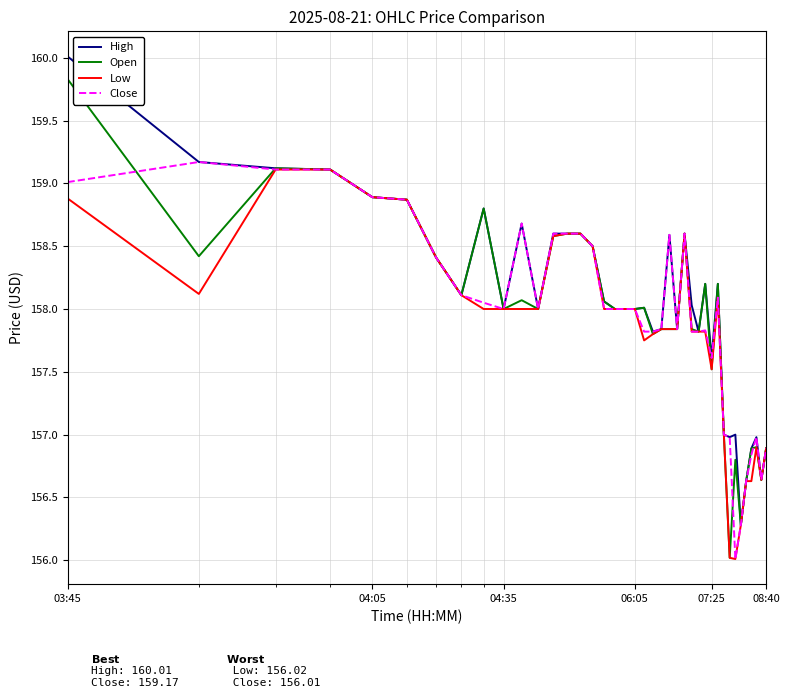

Which series has the largest range (max minus min)?

Open